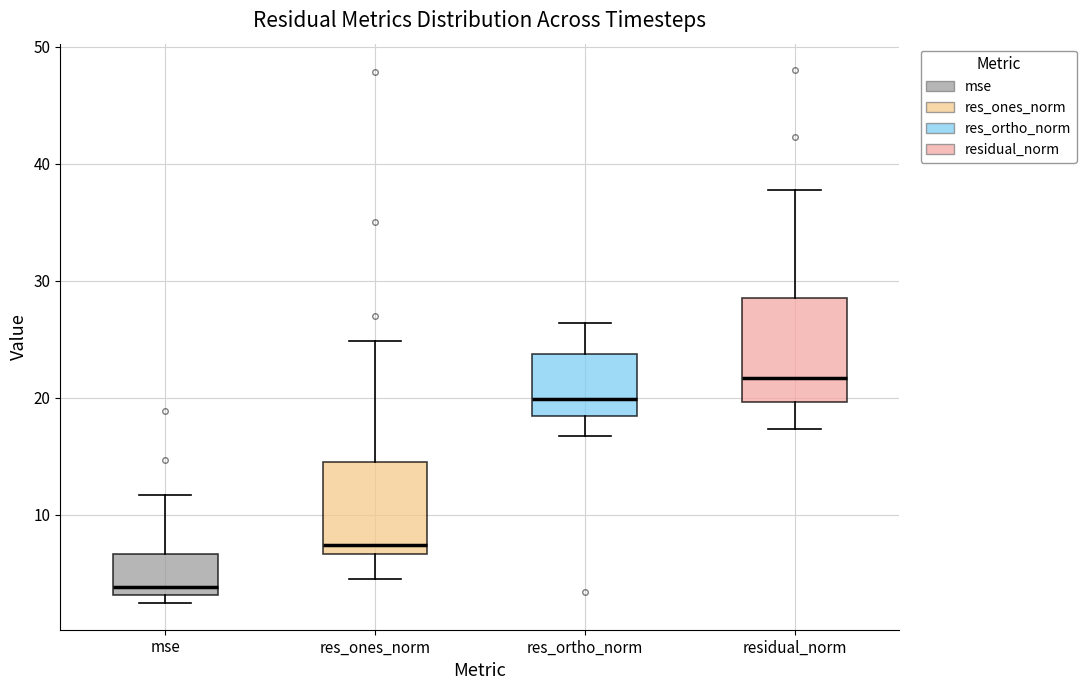

Which box is the tallest, from its lower edge to its upper edge?

residual_norm